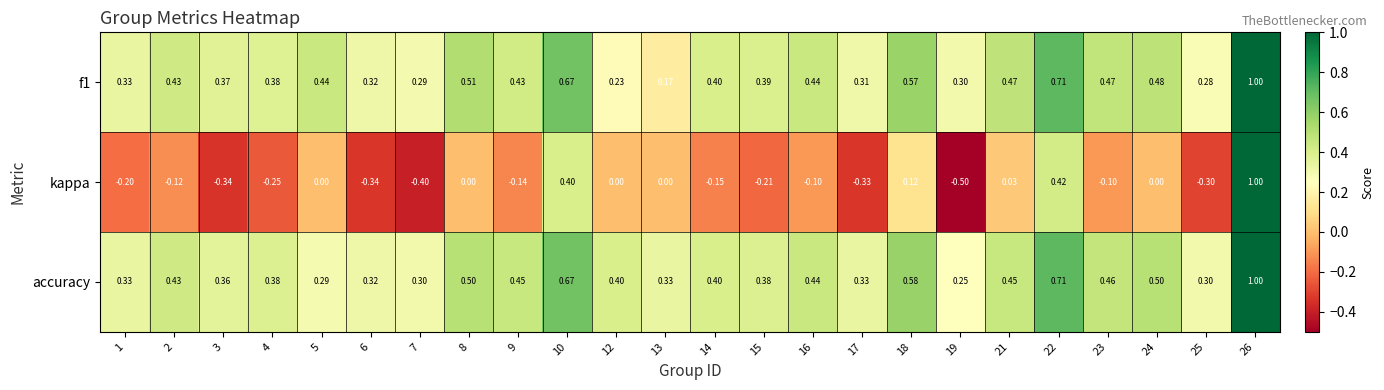

Is the value of kappa at 10 greater than the value of accuracy at 8?

No